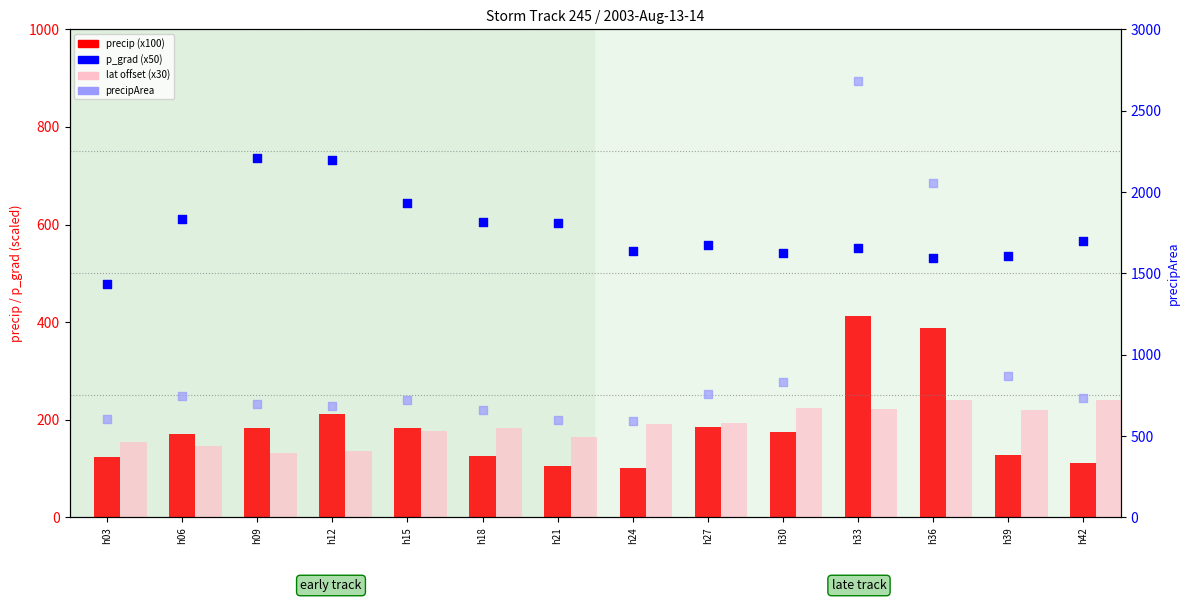

At which category is the sum across all series the highest?

h33